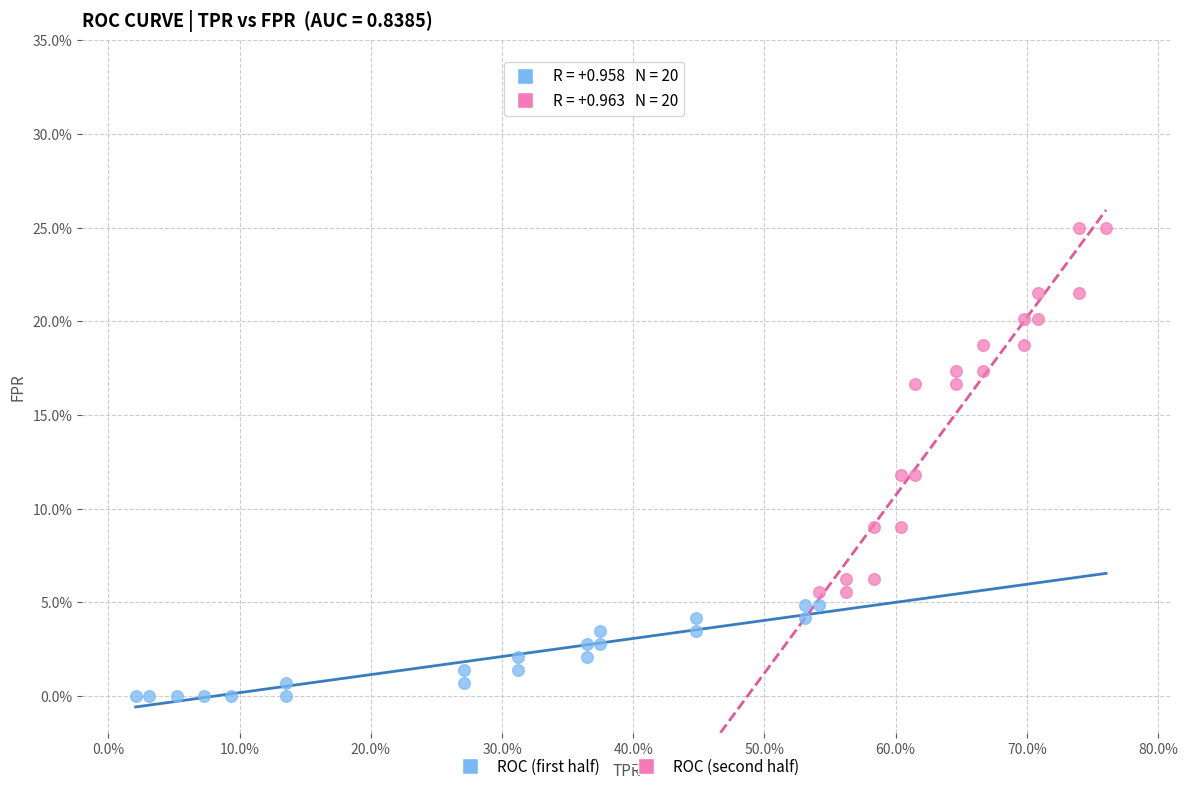

Which series reaches the maximum Y coordinate?

ROC (second half)